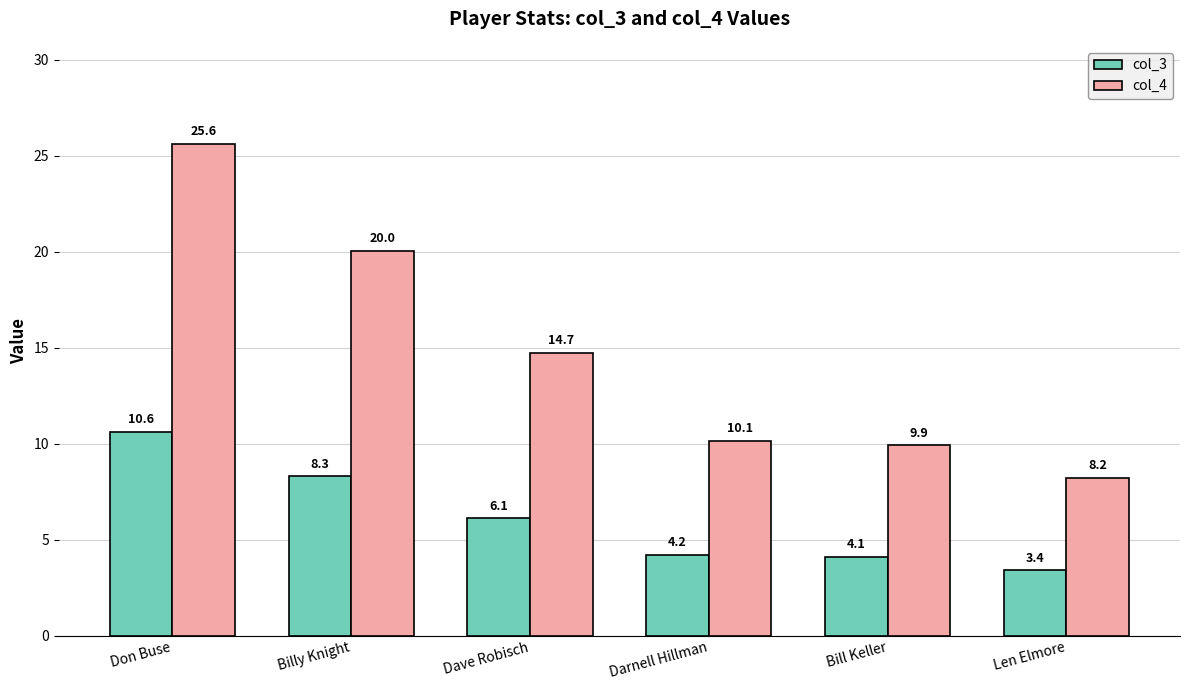

Reading left to right, list all the values displayed in this chart.

col_3: Don Buse=10.6	Billy Knight=8.3	Dave Robisch=6.1	Darnell Hillman=4.2	Bill Keller=4.1	Len Elmore=3.4
col_4: Don Buse=25.6	Billy Knight=20.0	Dave Robisch=14.7	Darnell Hillman=10.1	Bill Keller=9.9	Len Elmore=8.2